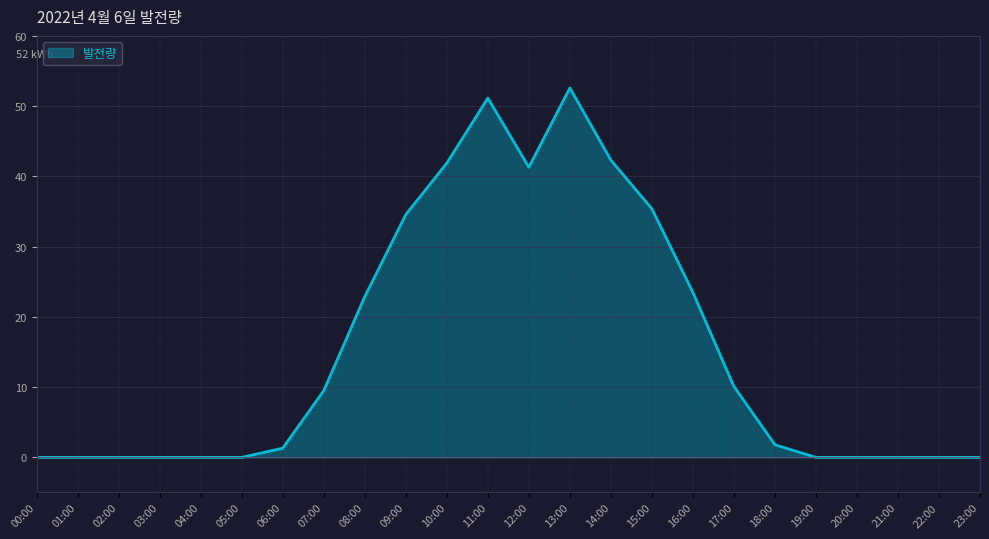

Reading left to right, extract all data points from this chart.

00:00=0.0	01:00=0.0	02:00=0.0	03:00=0.0	04:00=0.0	05:00=0.0	06:00=1.3	07:00=9.5	08:00=22.9	09:00=34.6	10:00=41.9	11:00=51.1	12:00=41.3	13:00=52.6	14:00=42.3	15:00=35.4	16:00=23.5	17:00=10.1	18:00=1.8	19:00=0.0	20:00=0.0	21:00=0.0	22:00=0.0	23:00=0.0